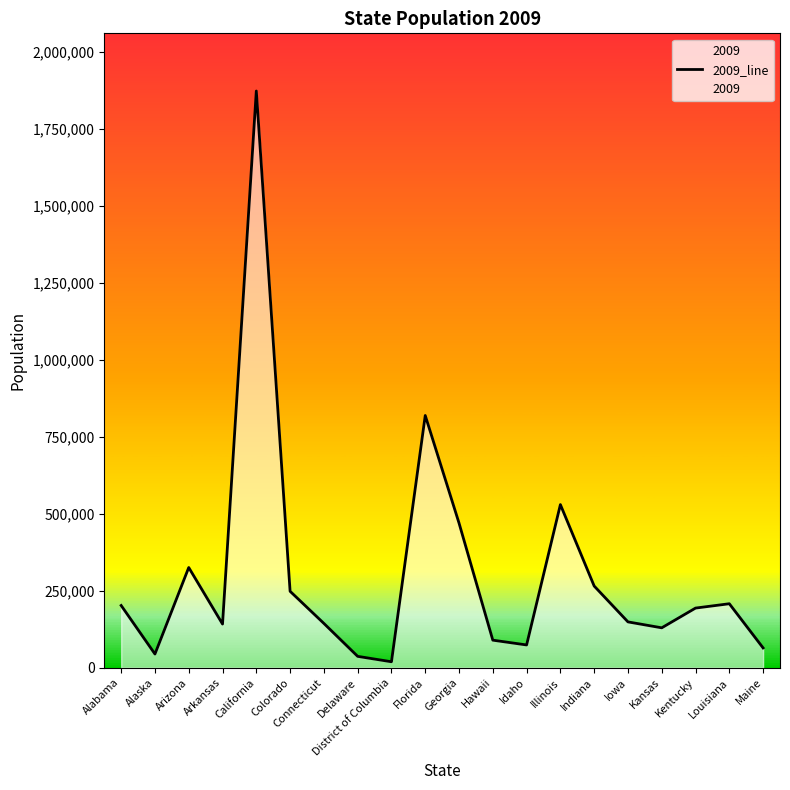

How many lines are shown in the chart?

1